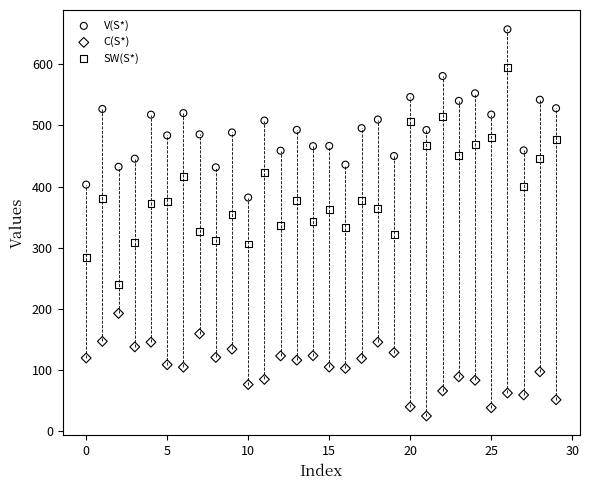

Which series contains the highest Y value?

V(S*)